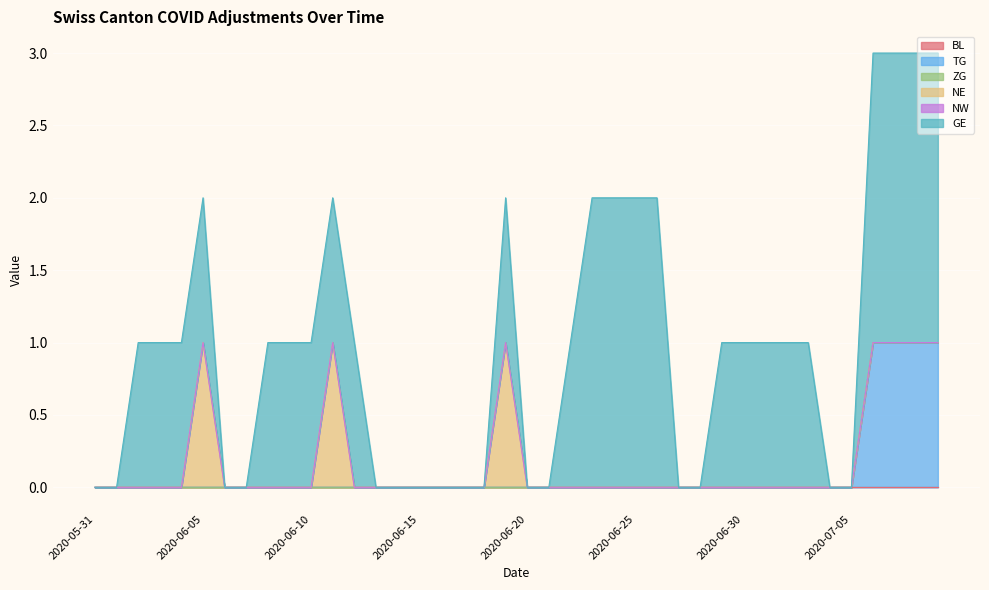

What is the sum of all NE values?

3